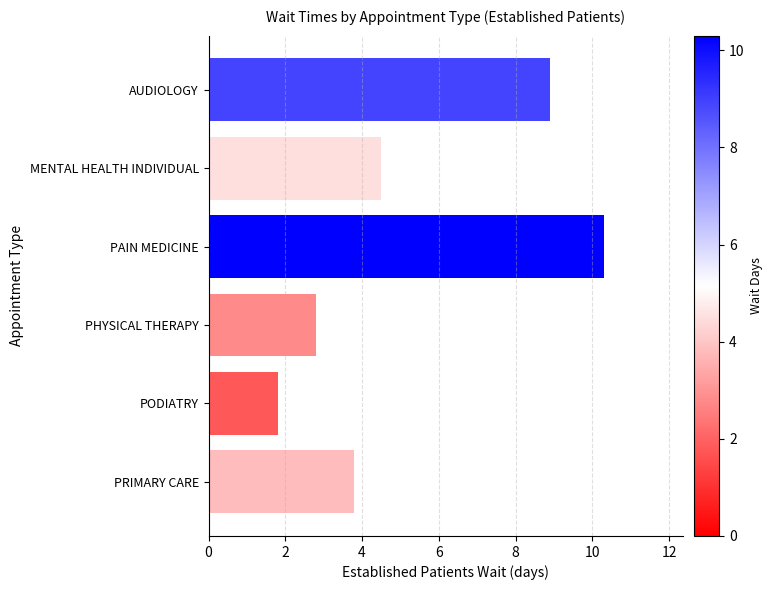

What is the sum of all values?

32.1